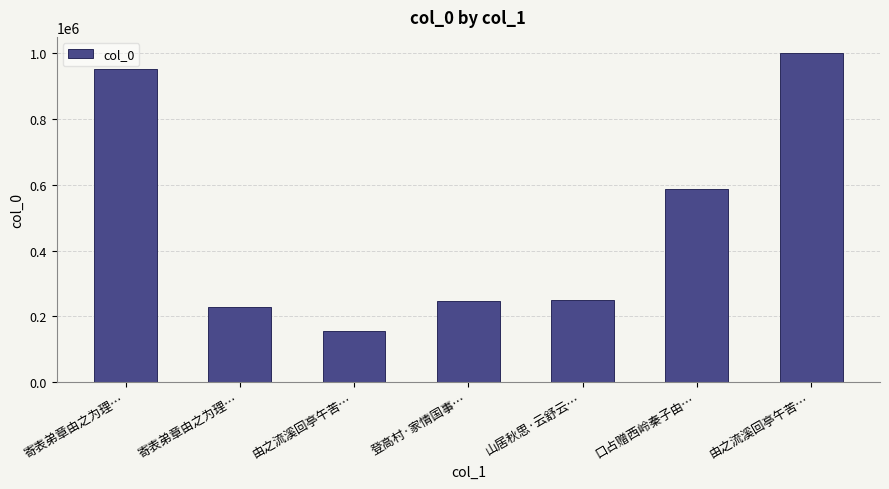

How many bars are there in total?

7